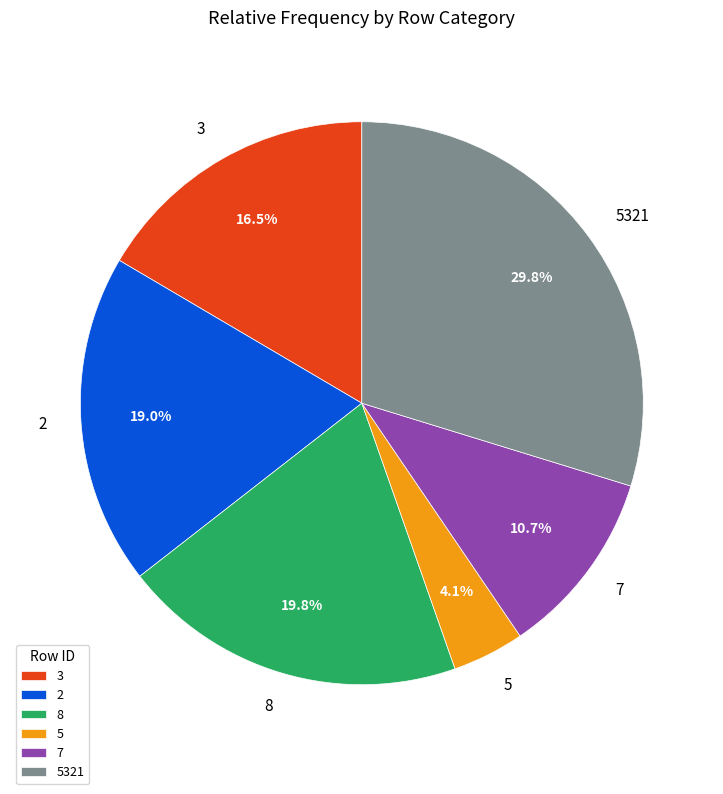

Combined, do 8 and 3 account for over 50%?

No